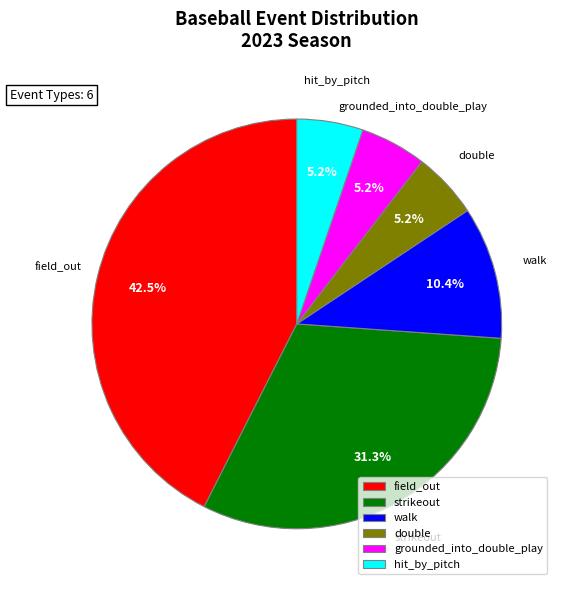

Which category has the biggest portion of the pie?

field_out